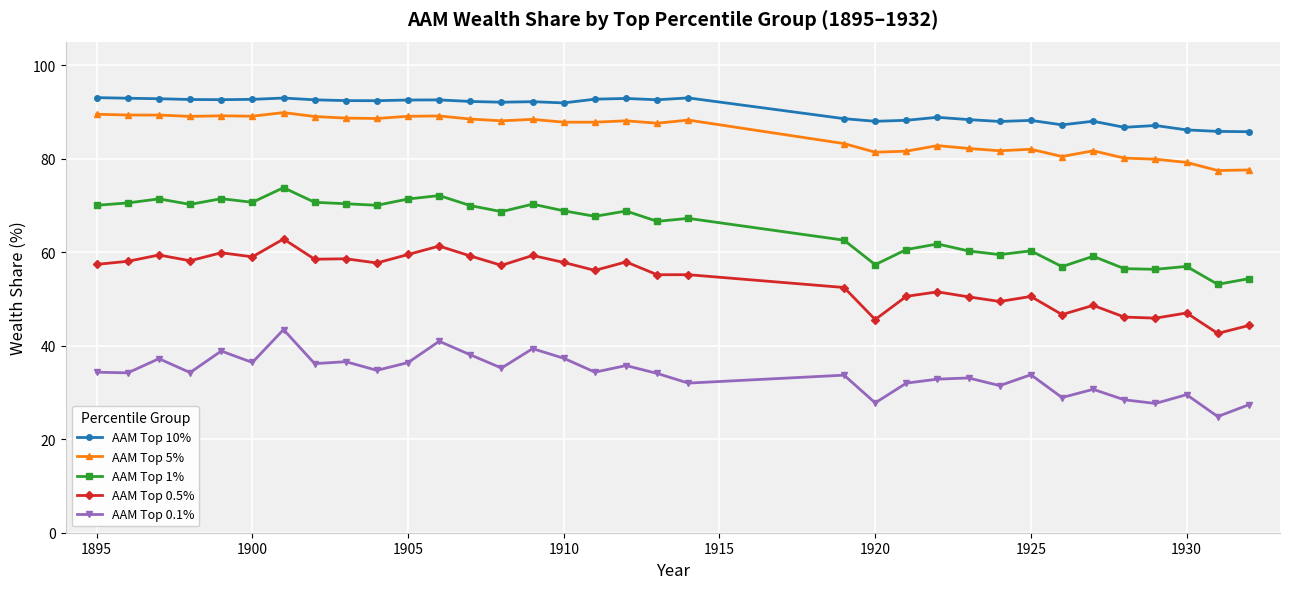

True or false: AAM Top 0.1% and AAM Top 0.5% cross at least once.

False